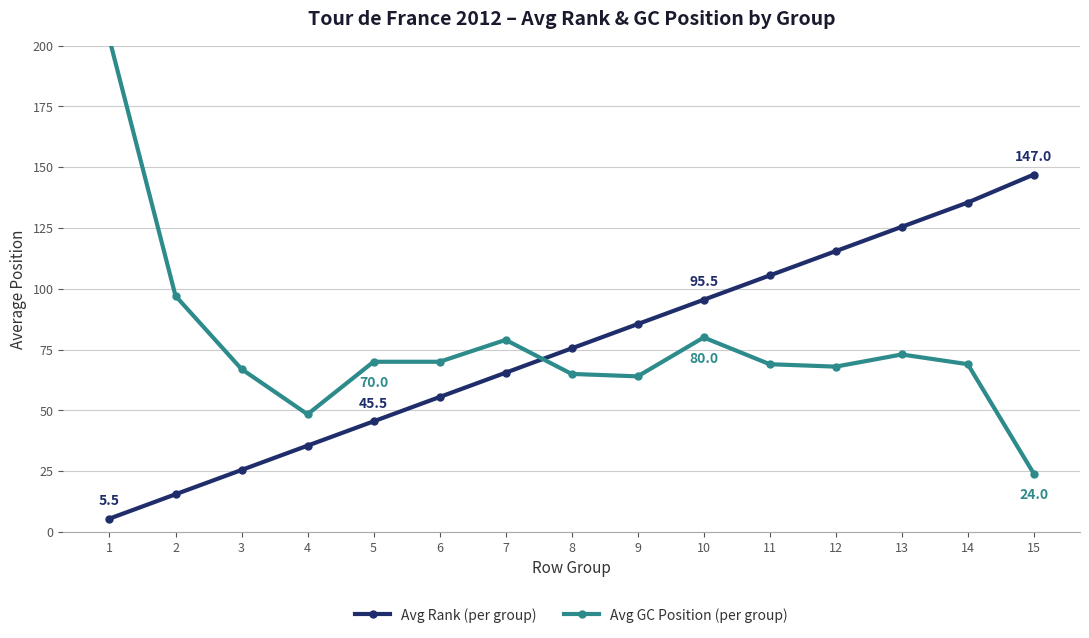

How many values in the Avg GC Position (per group) series exceed 69?

7